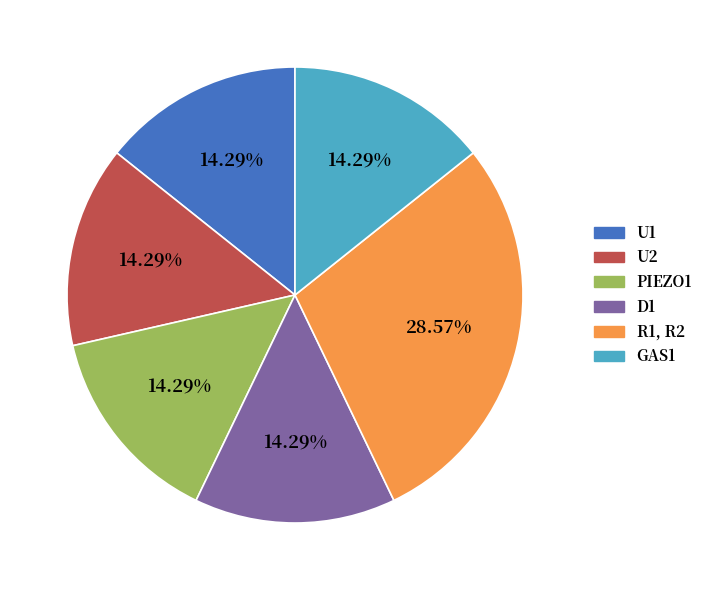

Is it true that GAS1 is 14% of the pie?

True